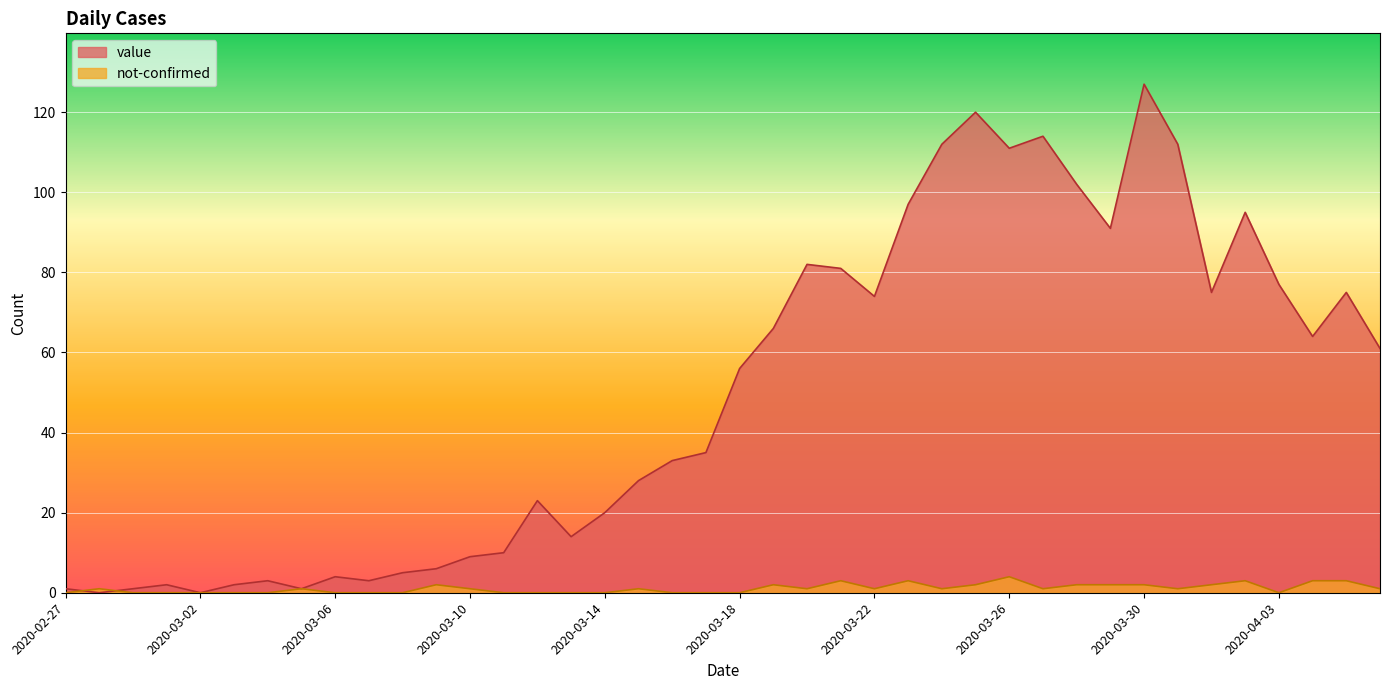

Which label corresponds to the smallest value in the chart?

2020-02-28